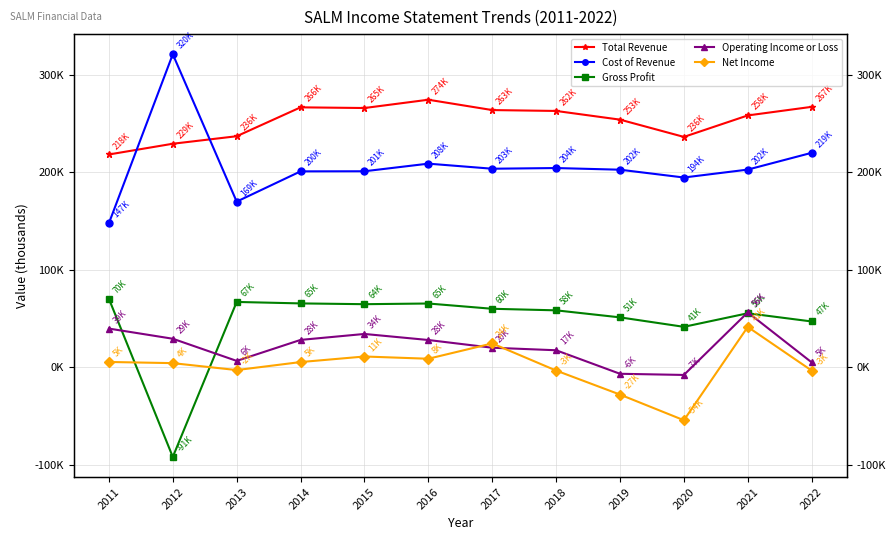

How many negative values does the Gross Profit series have?

1